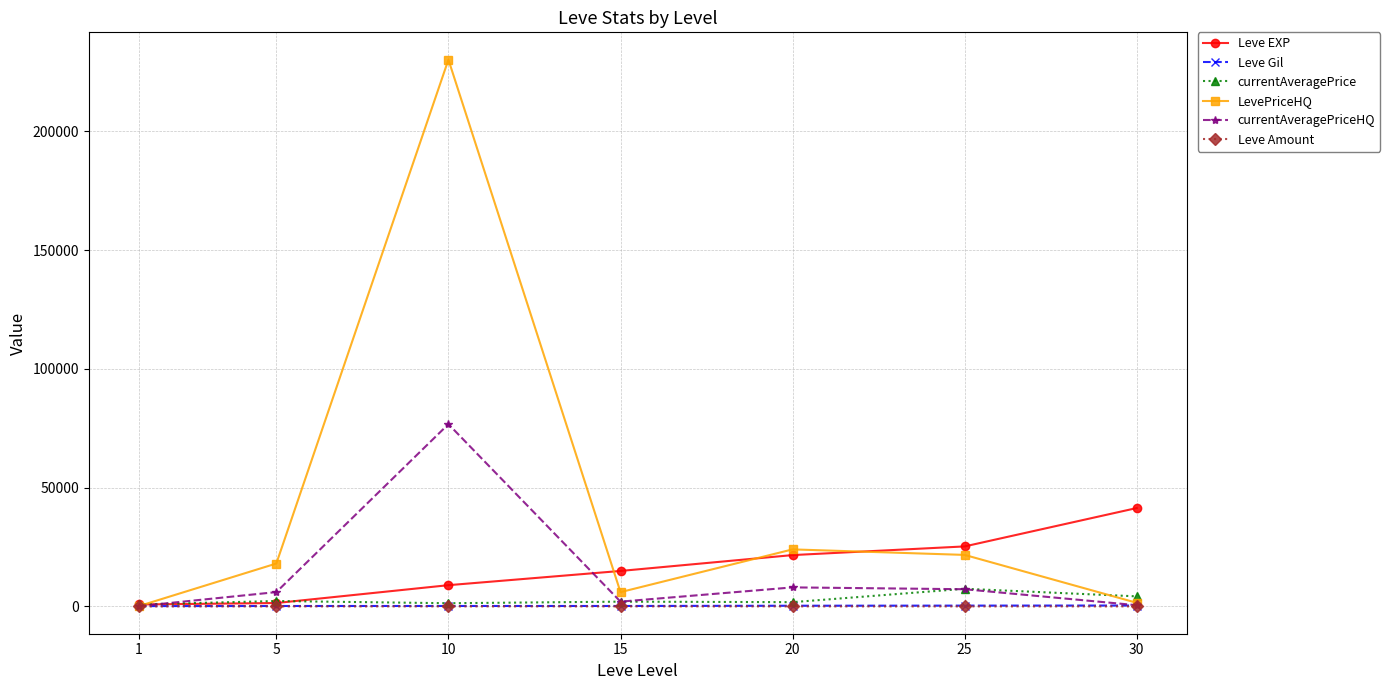

What is the total value across all series at 20?

55663.2